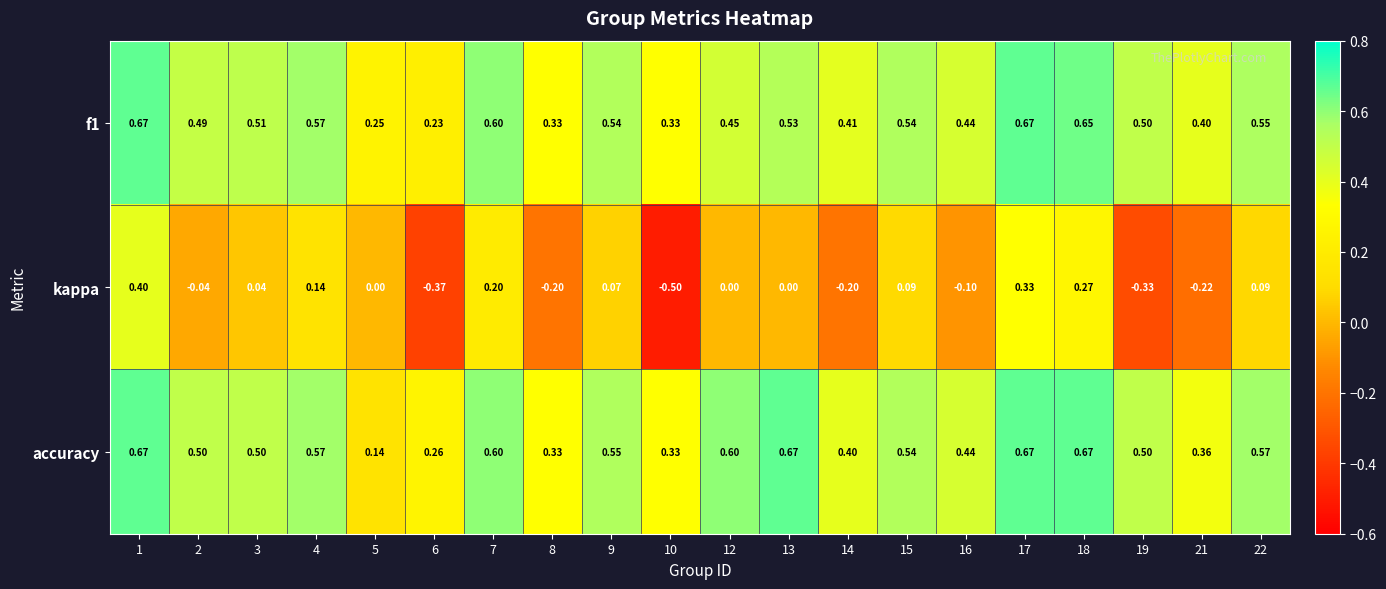

Which series has the widest spread of values?

kappa